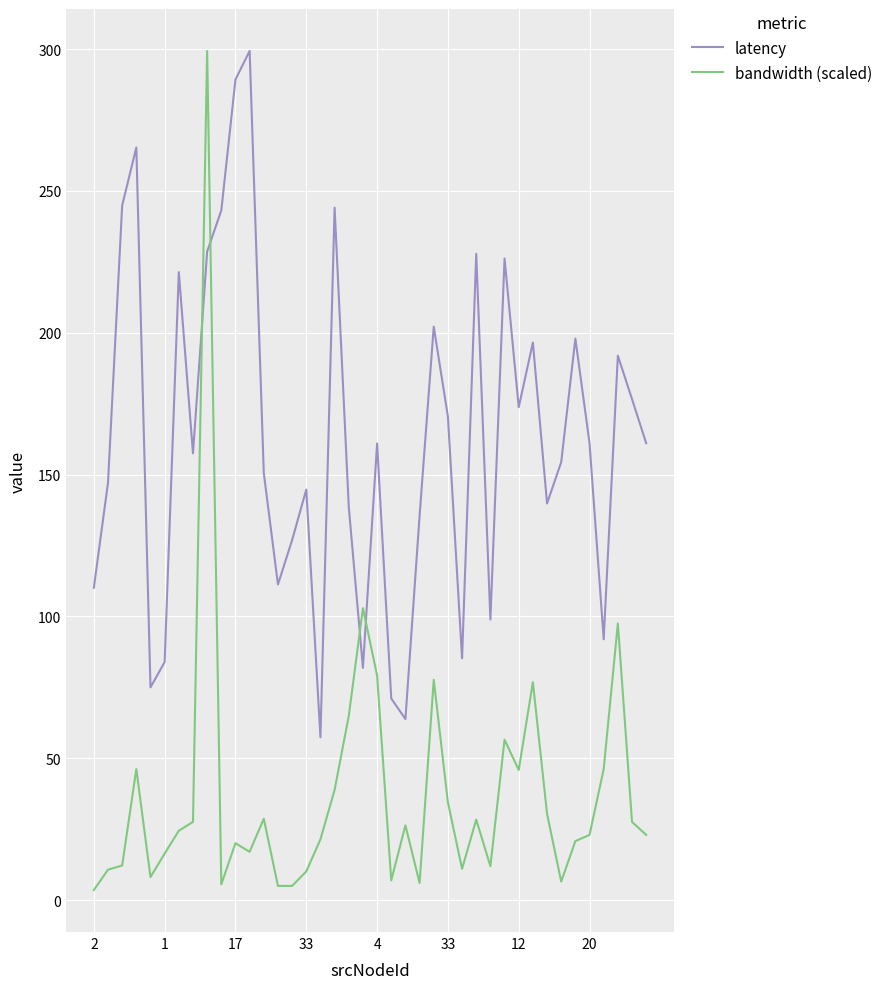

Which series has the largest total across all categories?

latency